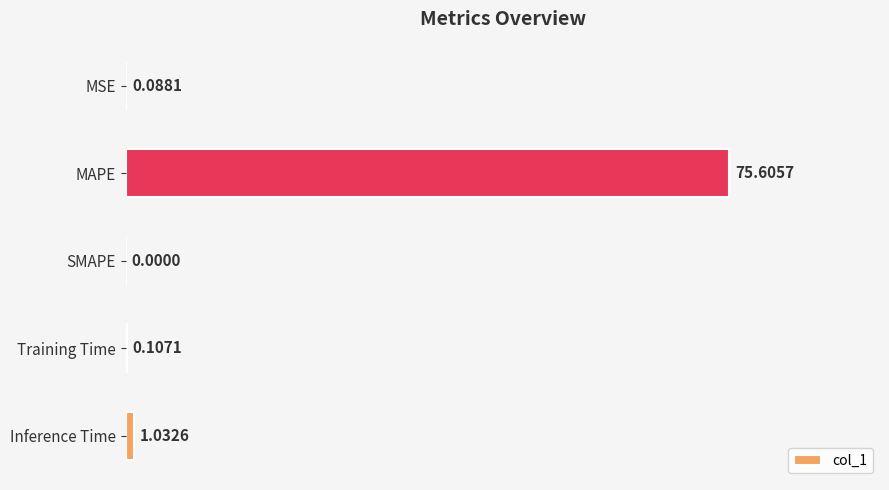

What is the sum of the values at MAPE and Inference Time?

76.6